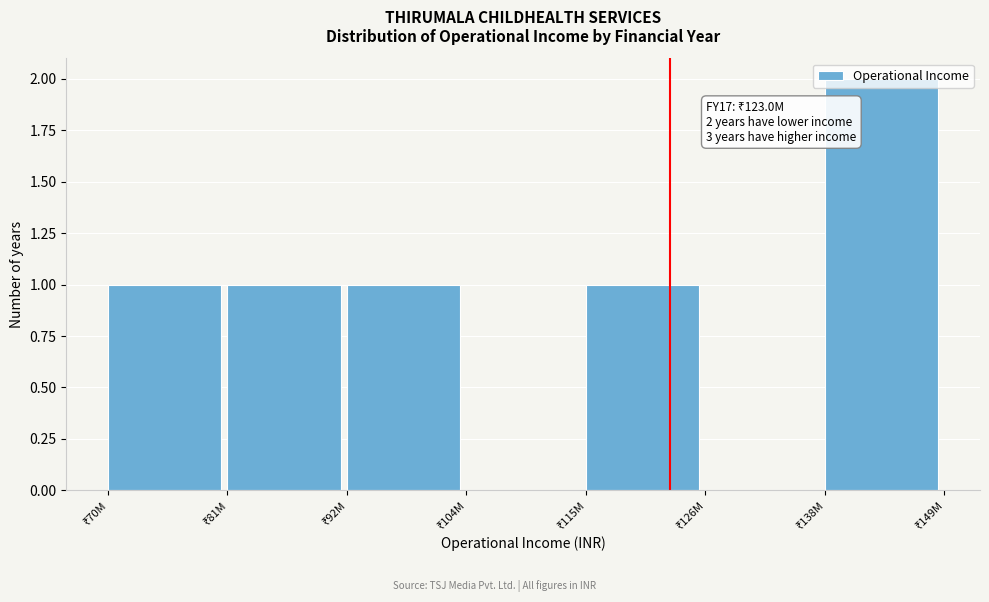

Are the bars horizontal?

No